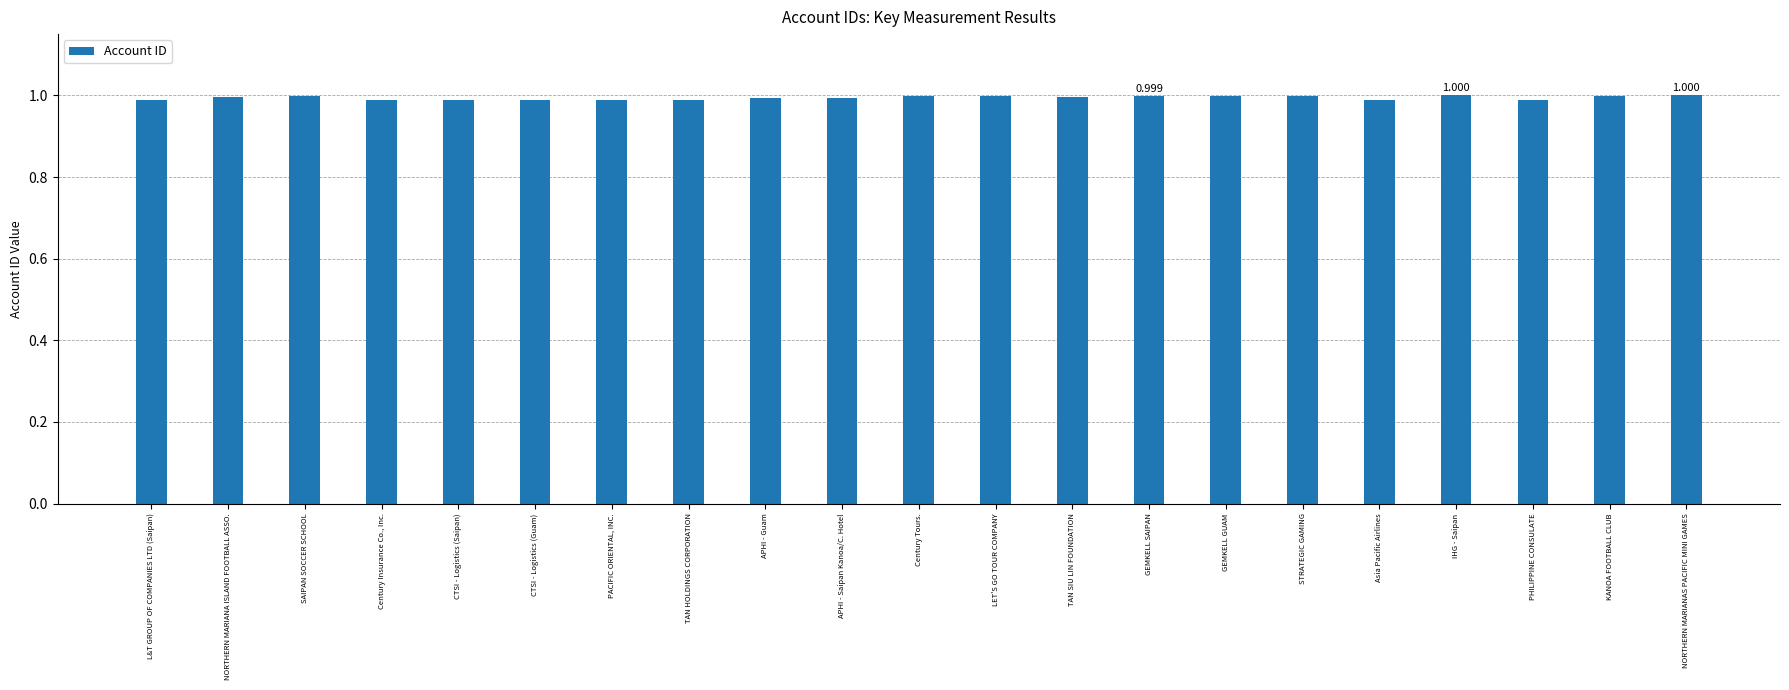

What is the label of the 10th bar from the right?

LET'S GO TOUR COMPANY